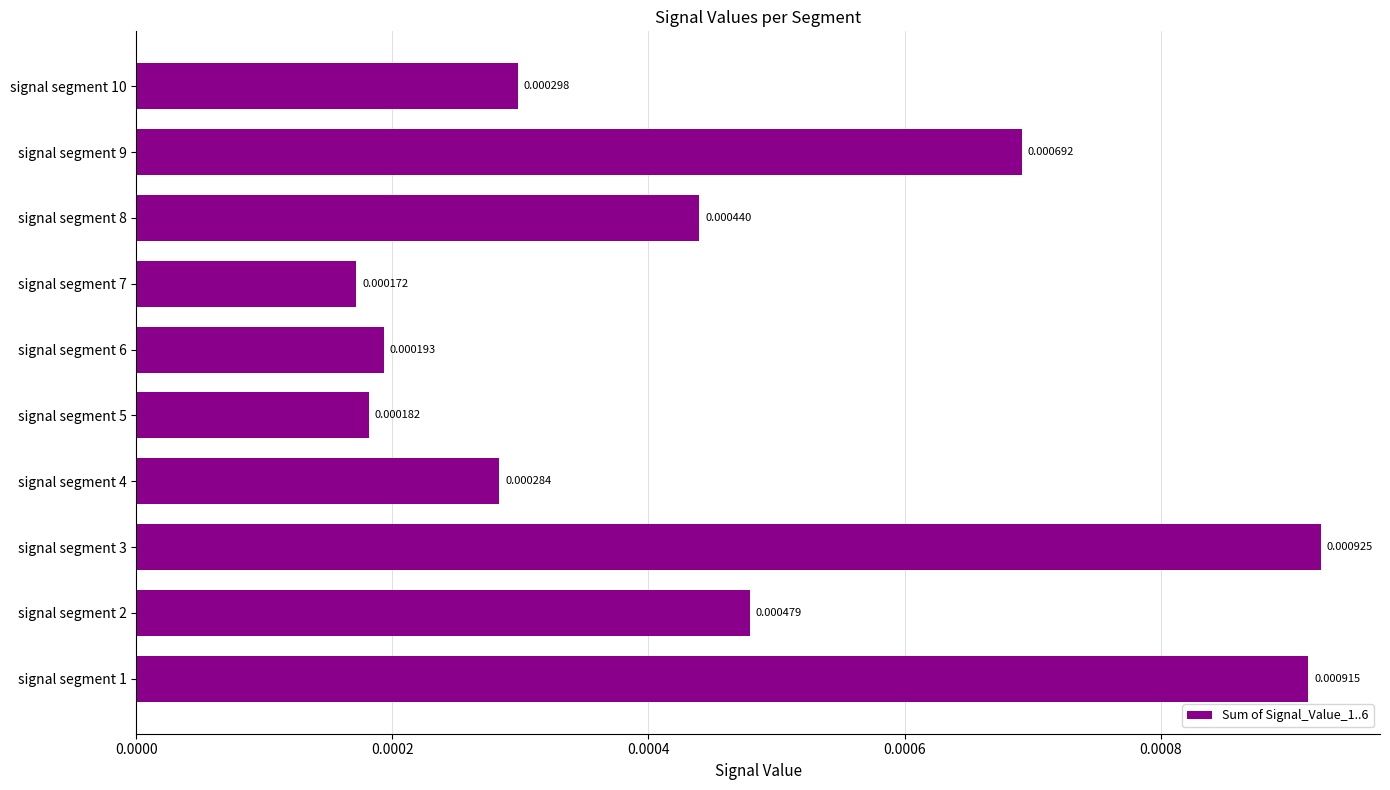

Which has a higher value, signal segment 1 or signal segment 2?

signal segment 1